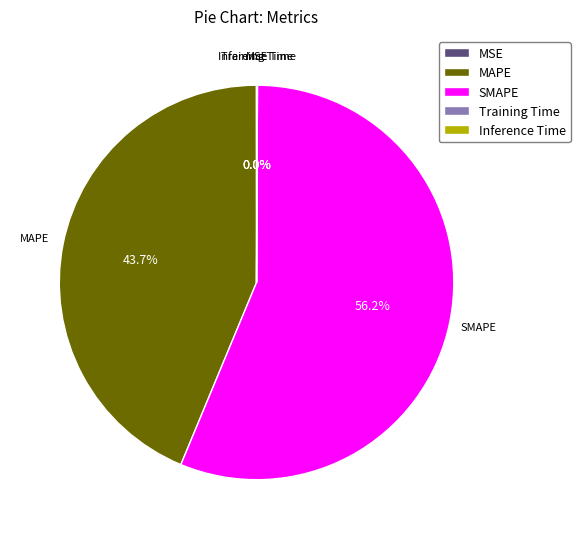

Which category has the biggest portion of the pie?

SMAPE